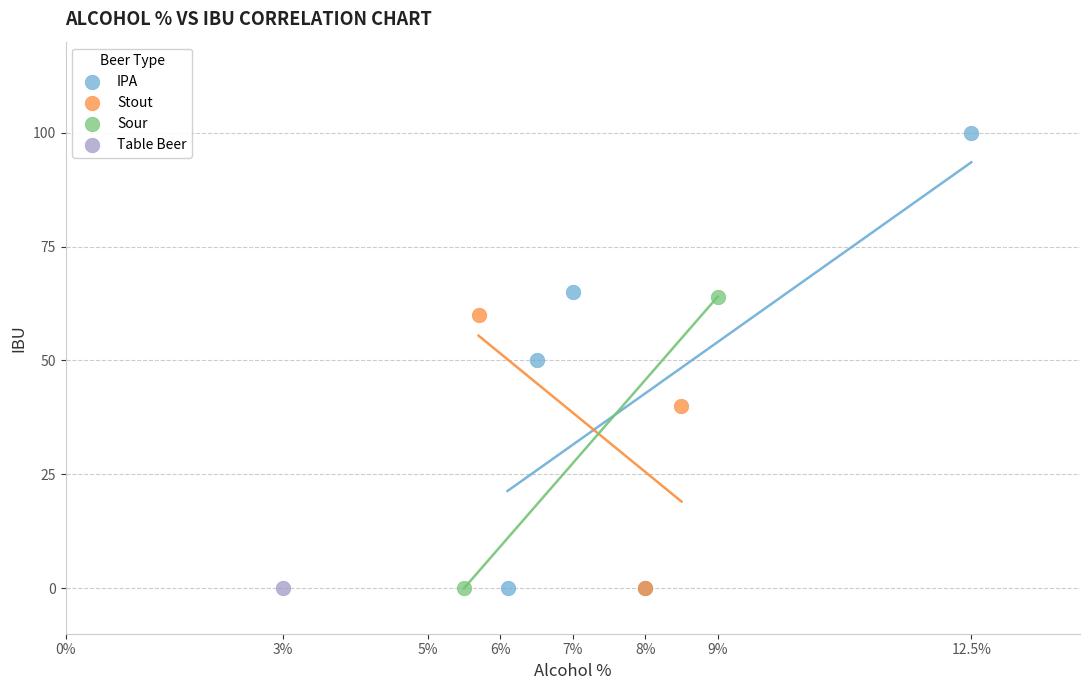

What are all the series names shown in the legend?

IPA, Stout, Sour, Table Beer